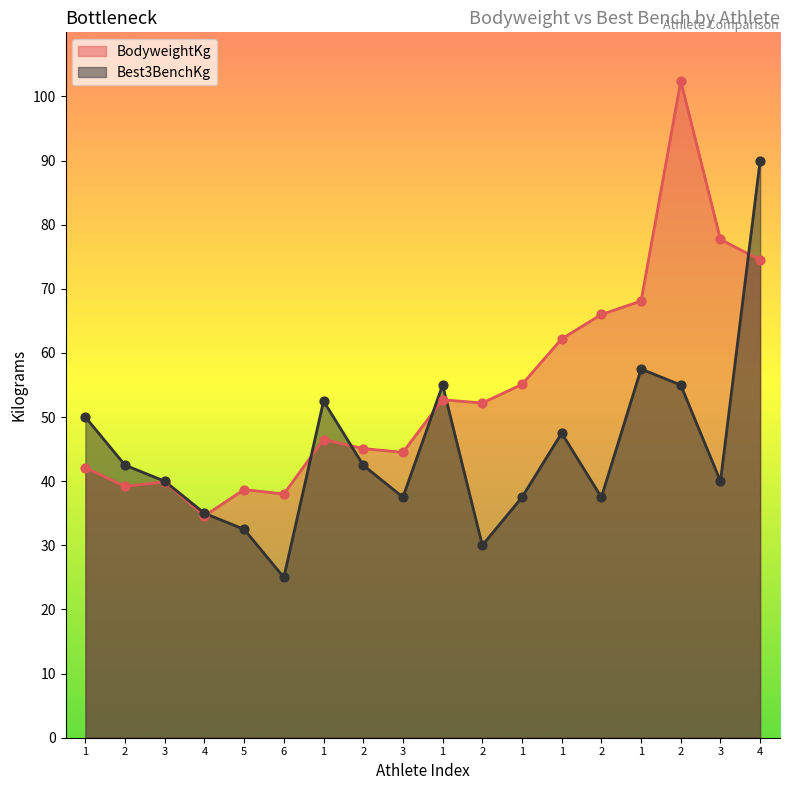

What is the total value across all series at 2?

81.7